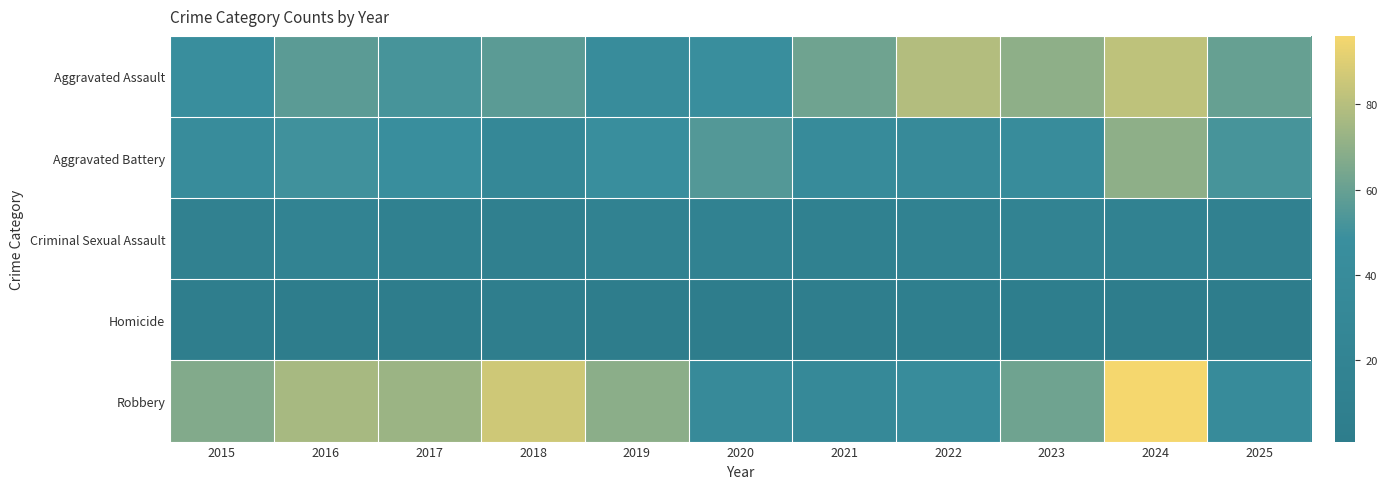

Reading left to right, what are all the values shown in this chart?

Aggravated Assault: 2015=47	2016=57	2017=52	2018=57	2019=42	2020=48	2021=62	2022=79	2023=70	2024=82	2025=60
Aggravated Battery: 2015=43	2016=50	2017=48	2018=30	2019=48	2020=55	2021=39	2022=37	2023=43	2024=70	2025=52
Criminal Sexual Assault: 2015=13	2016=17	2017=12	2018=11	2019=15	2020=15	2021=12	2022=15	2023=17	2024=15	2025=13
Homicide: 2015=6	2016=3	2017=3	2018=6	2019=2	2020=1	2021=6	2022=8	2023=4	2024=2	2025=2
Robbery: 2015=67	2016=76	2017=73	2018=86	2019=69	2020=37	2021=33	2022=42	2023=62	2024=96	2025=40